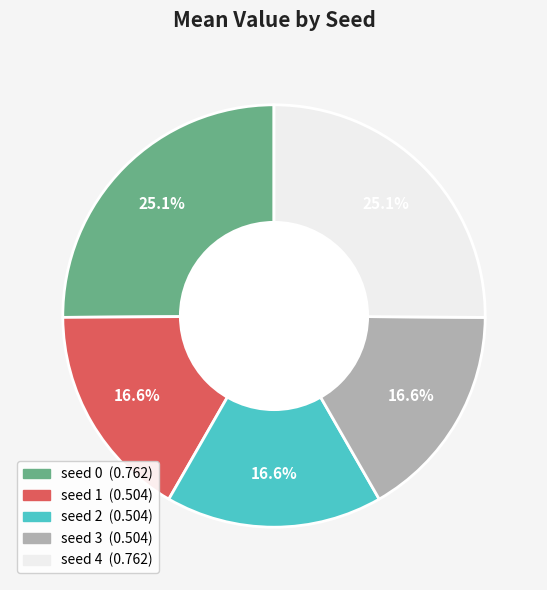

How much of the chart is everything except seed 2?

83.4%